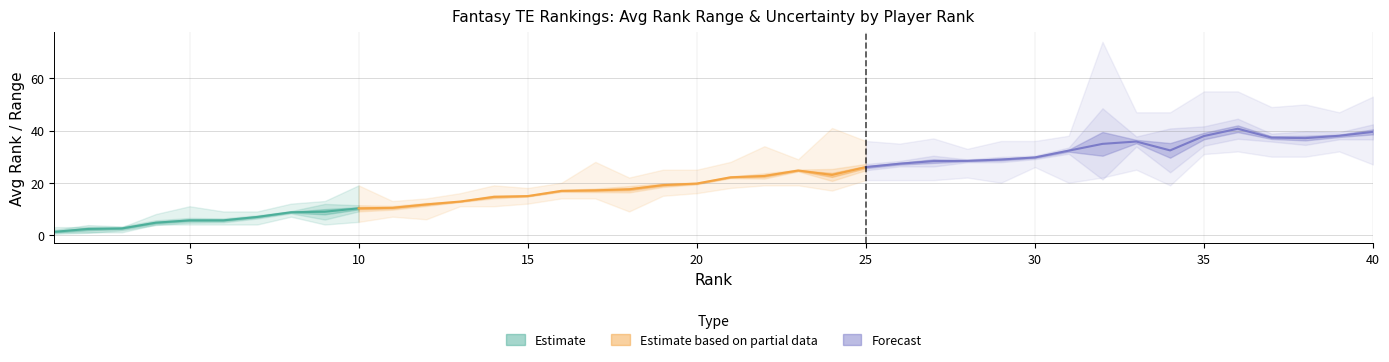

What is the difference between the Best Rank values at 39 and 6?

28.0